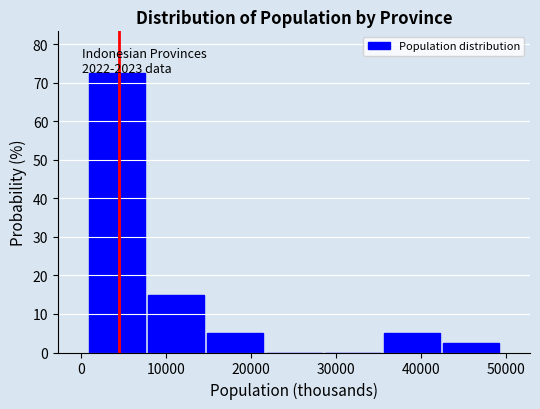

Which range on the x-axis has the tallest bar?

1000 to 8000